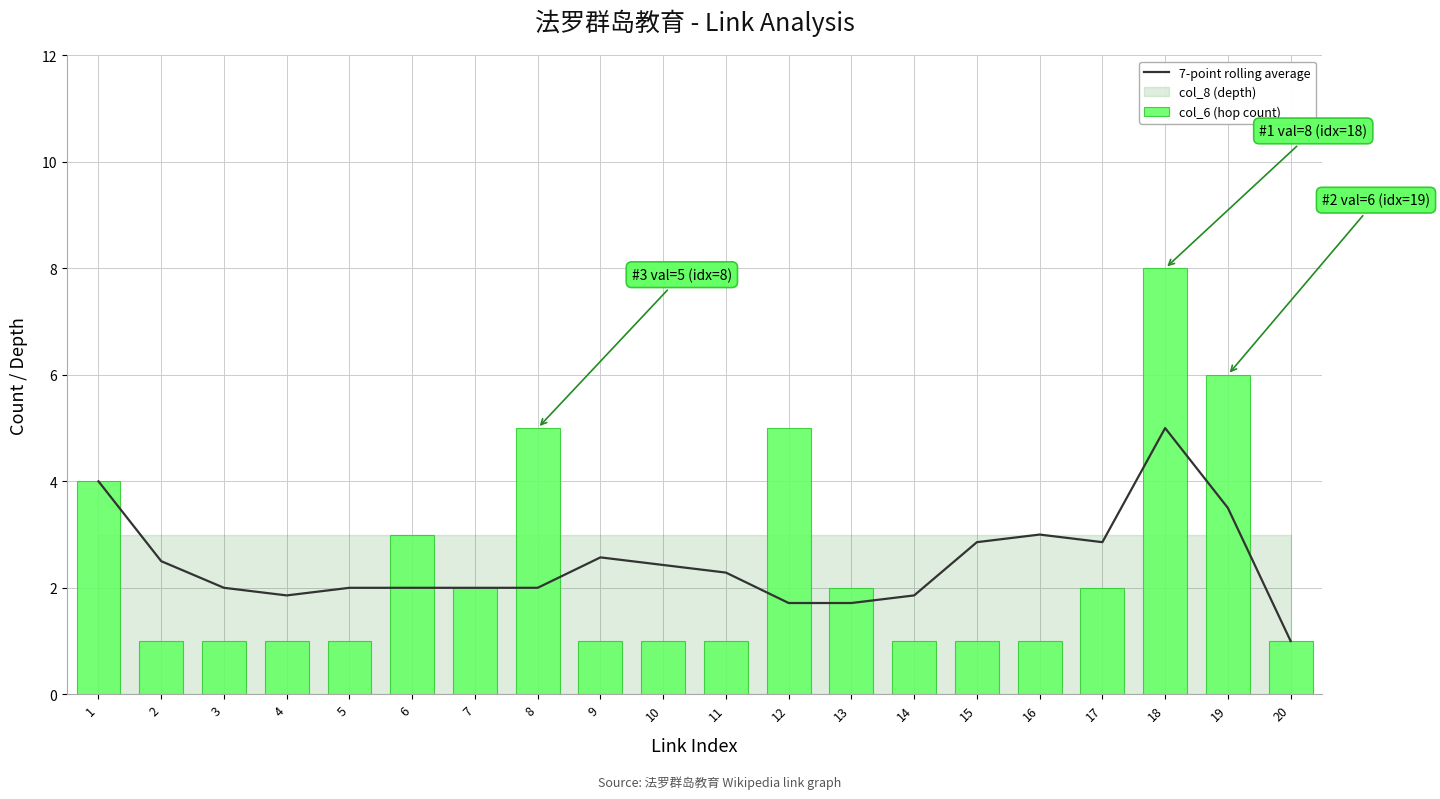

Does the chart contain any negative values?

No